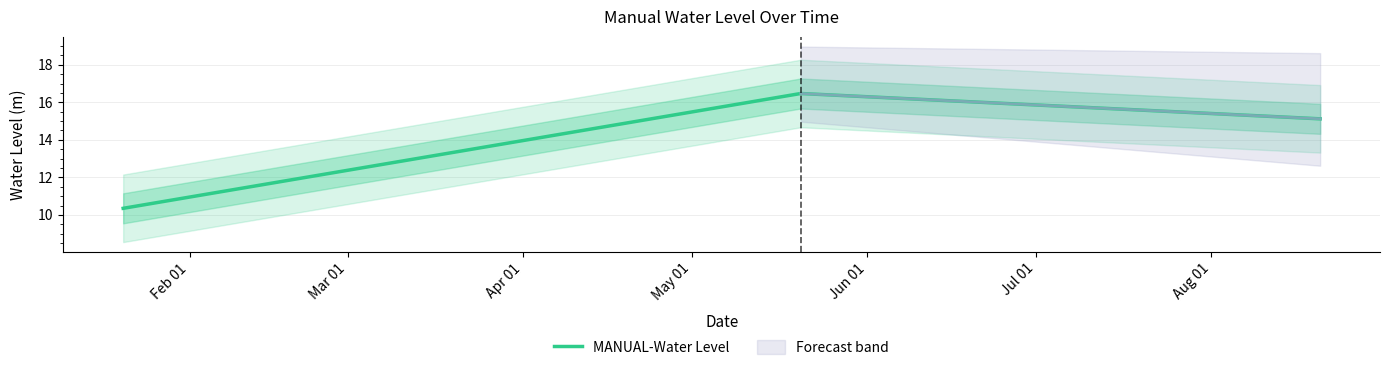

What is the sum of all values?

41.9